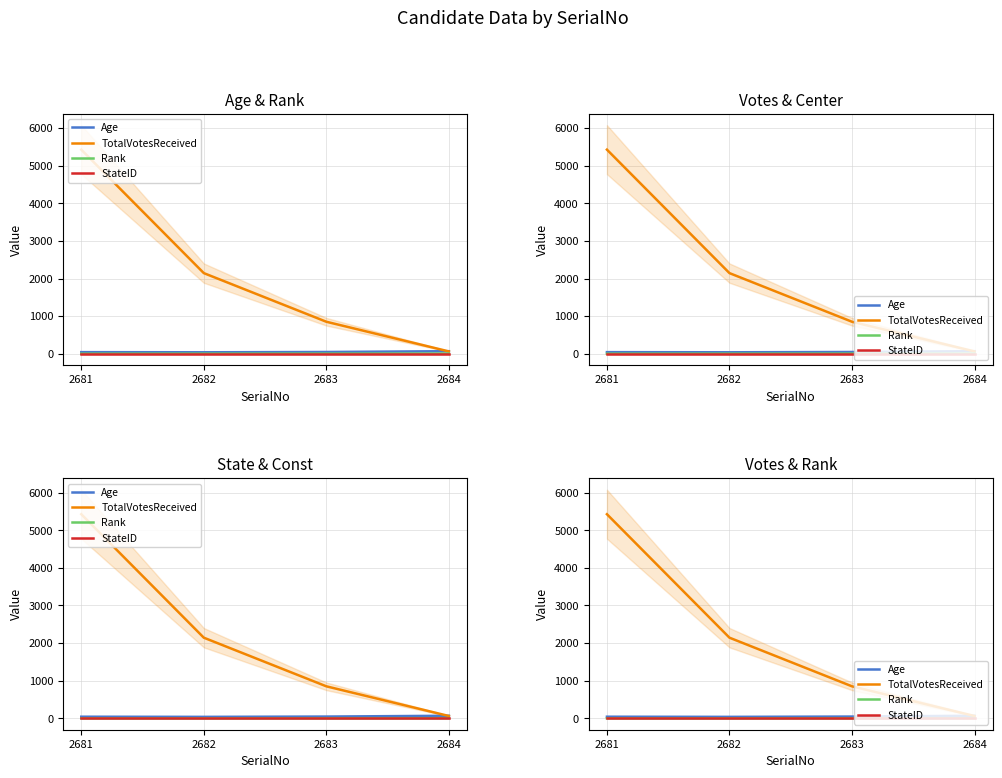

At which category is the sum across all series the highest?

2681